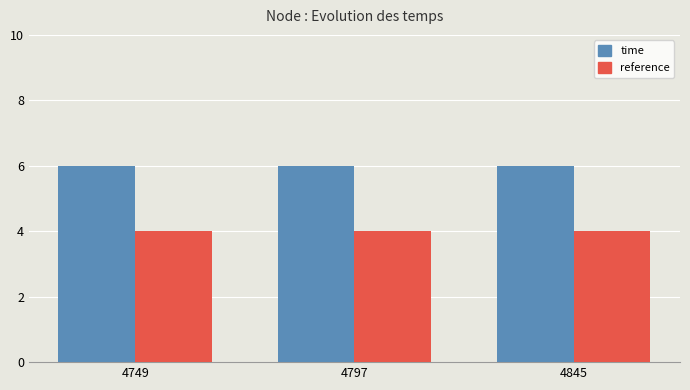

Reading left to right, extract all data points from this chart.

time: 4749=6	4797=6	4845=6
reference: 4749=4	4797=4	4845=4